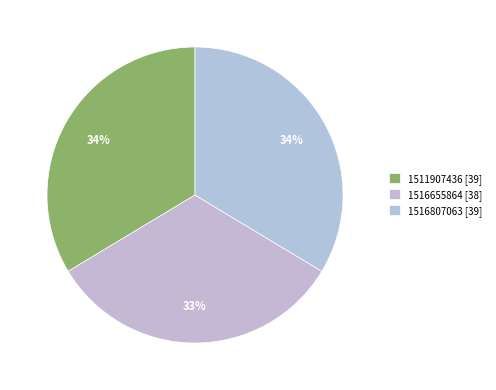

How many slices are in this pie chart?

3